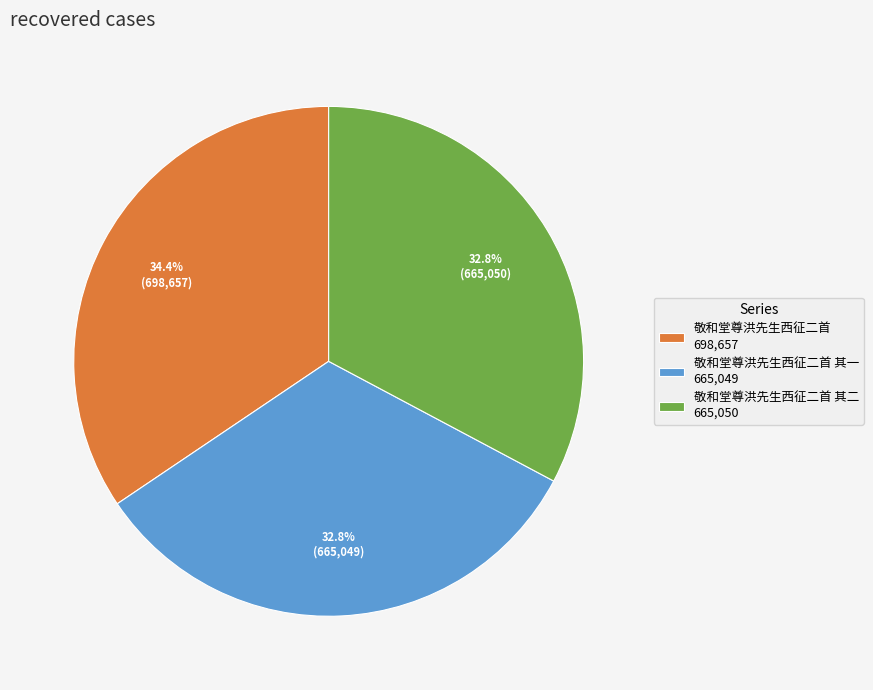

Does any single category account for the majority?

No